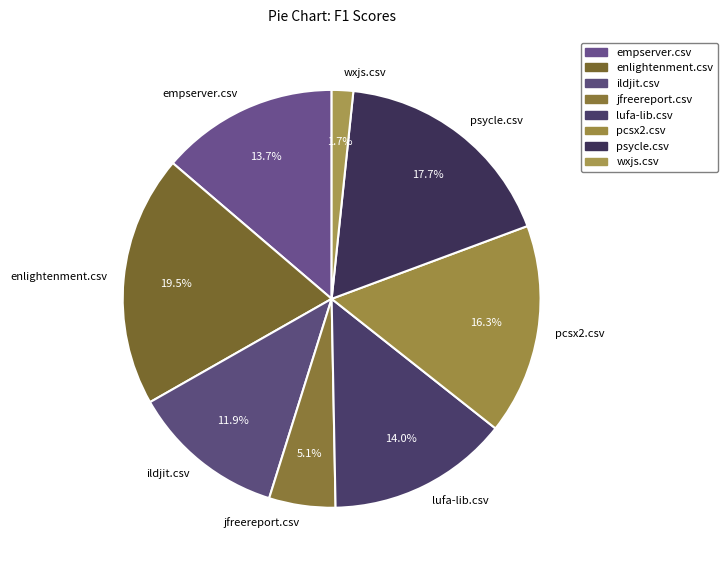

Which slice is the largest?

enlightenment.csv